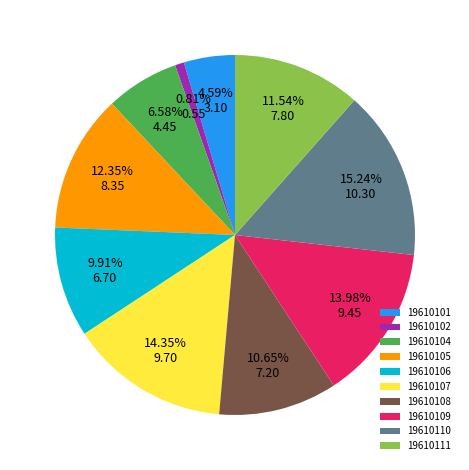

What is the smallest slice in the pie chart?

19610102